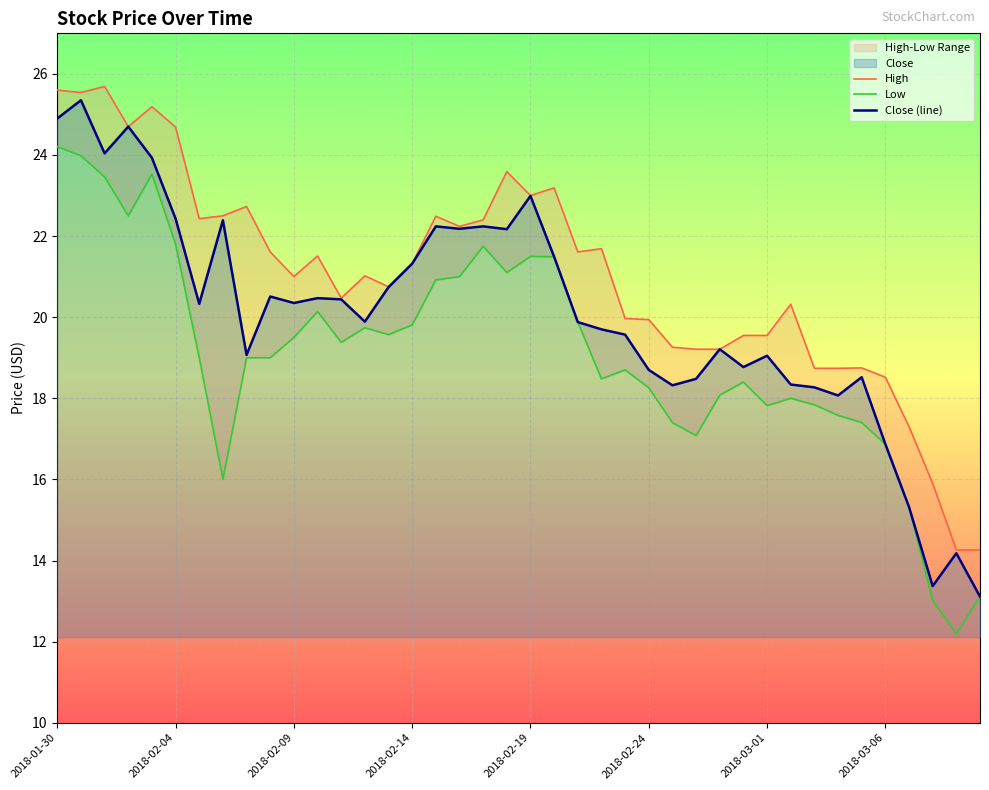

True or false: Close and High intersect in this chart.

False